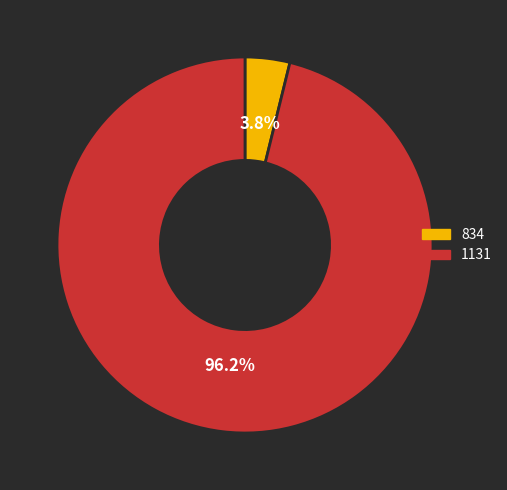

Rank the categories by value from lowest to highest.

834, 1131